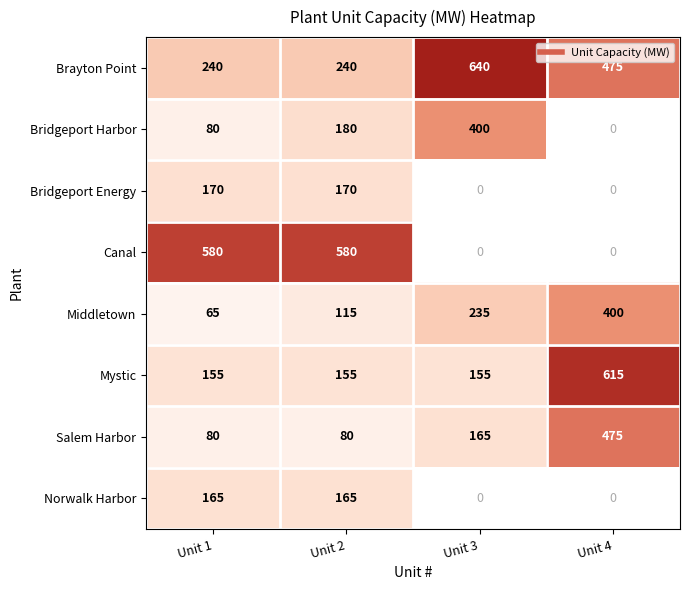

Is the value of Norwalk Harbor at Unit 4 greater than the value of Salem Harbor at Unit 2?

No